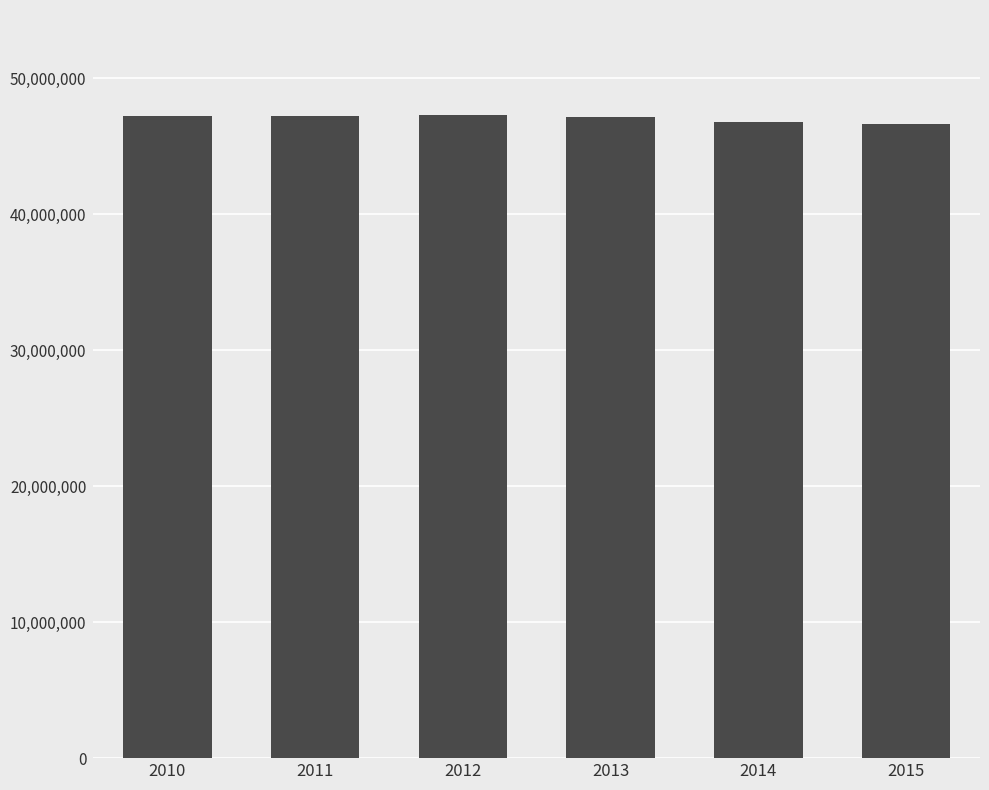

What is the greatest value displayed?

47259920